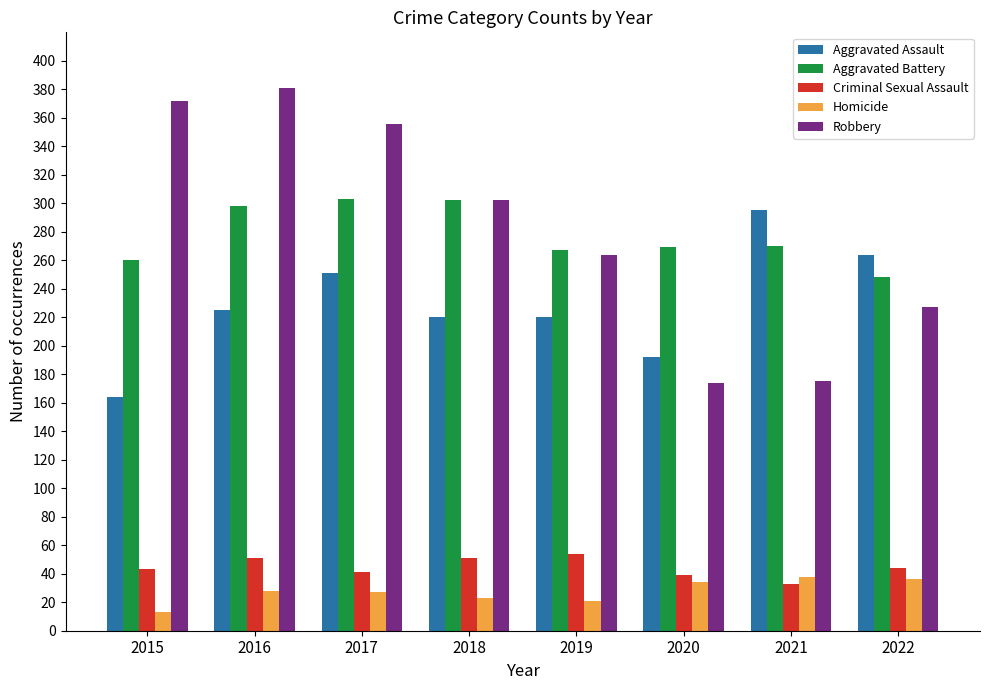

What is the spread (max minus min) of values at 2020?

235